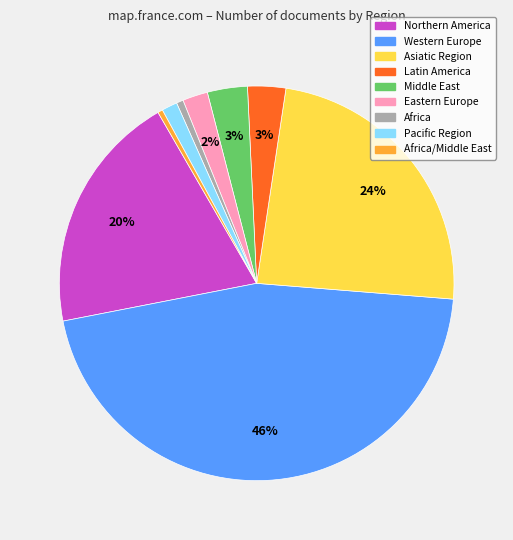

To the nearest percent, what is the average slice percentage?

11%